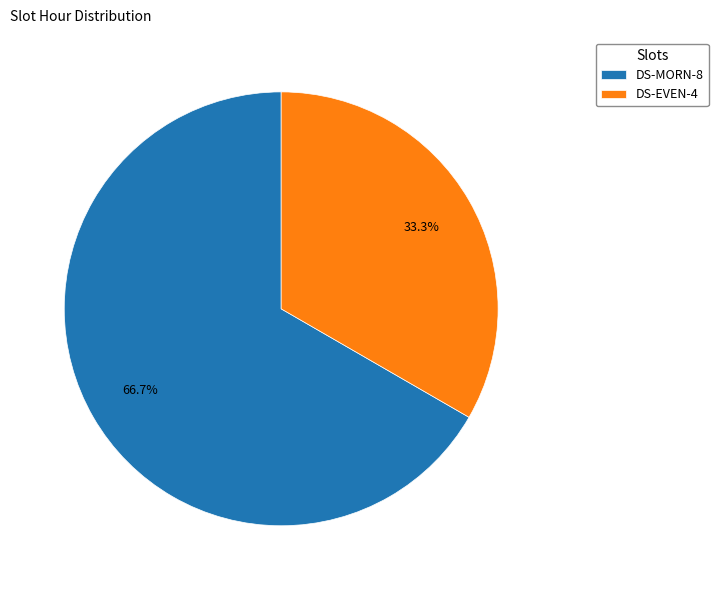

The DS-EVEN slice represents 40% of the pie. True or false?

False